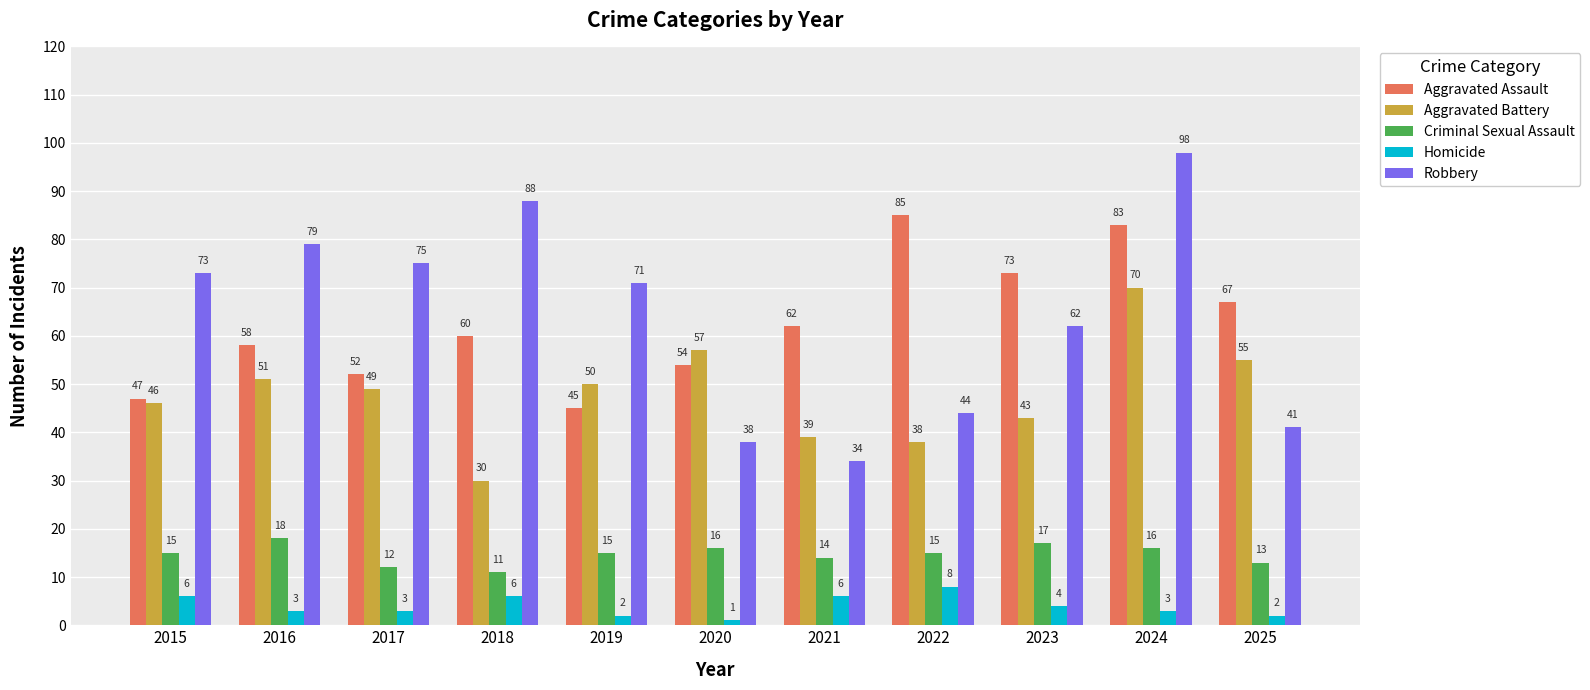

Rank the series at 2021 from lowest to highest value.

Homicide, Criminal Sexual Assault, Robbery, Aggravated Battery, Aggravated Assault